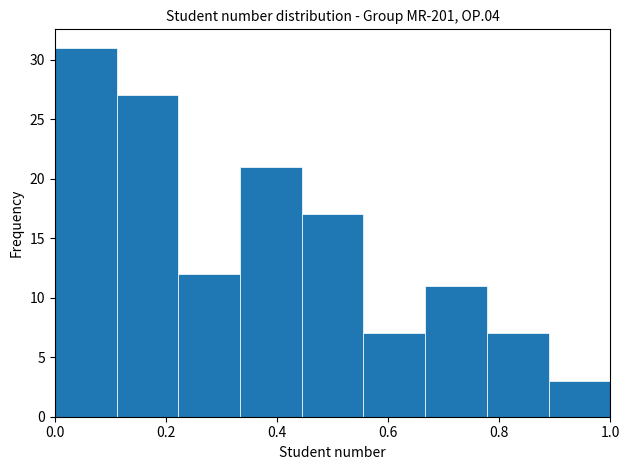

How tall is the bar that spans 0.56 to 0.66 on the x-axis? Neither the bar edges nor the heights are printed on the chart, so give them approximately, as read against the axes.

7